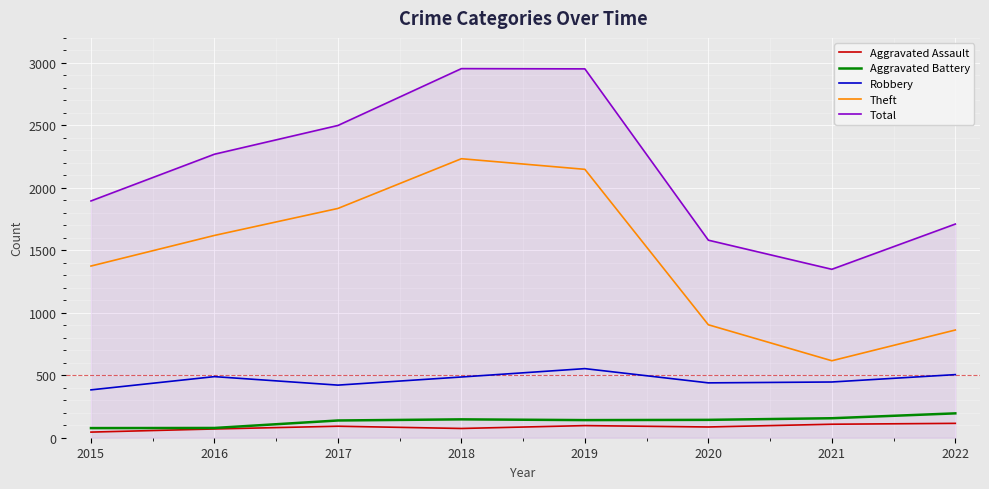

What is the spread (max minus min) of values at 2019?

2855